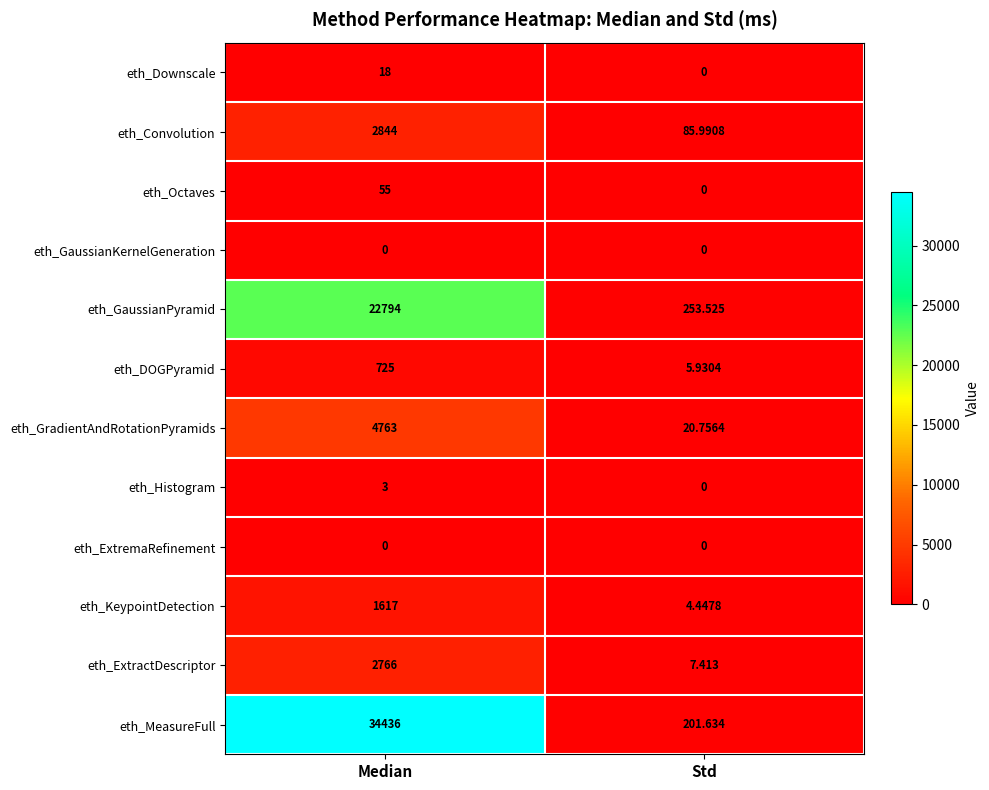

At which category is the sum across all series the highest?

Median